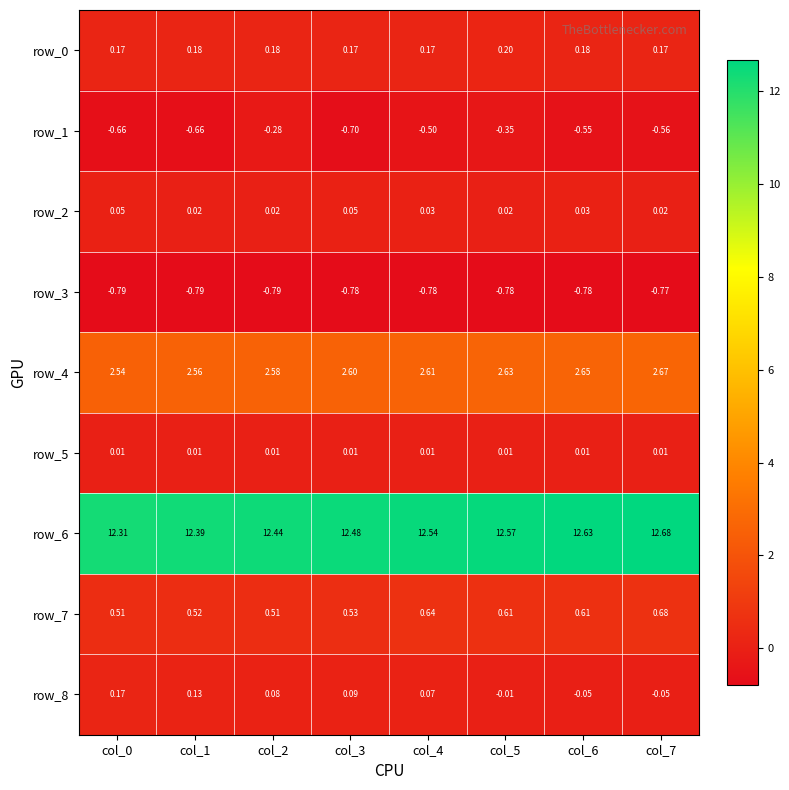

Count the number of data series in this chart.

9